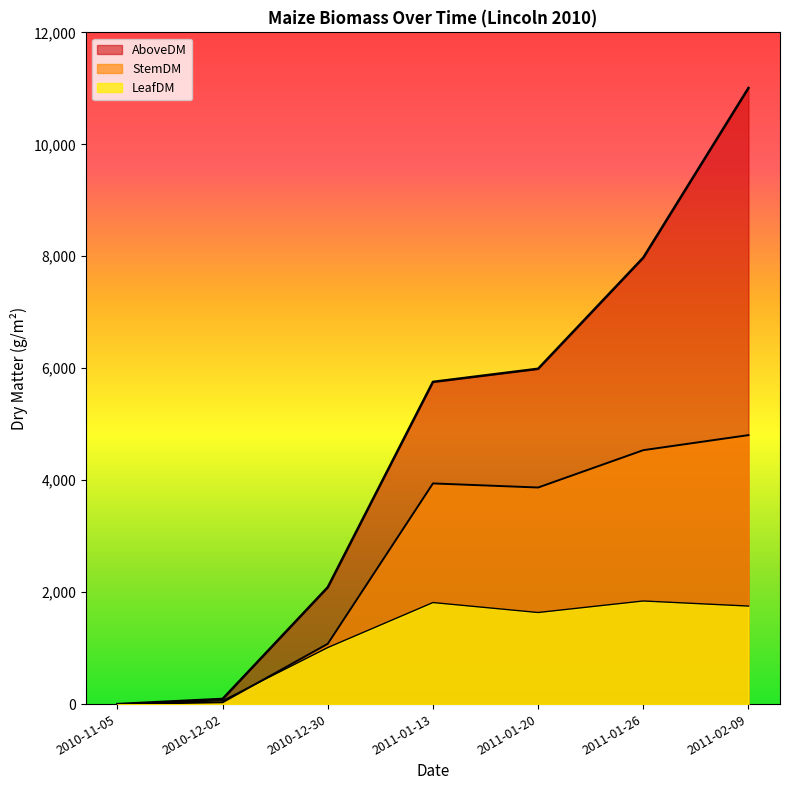

At which category does the chart reach its peak across all series?

2011-02-09